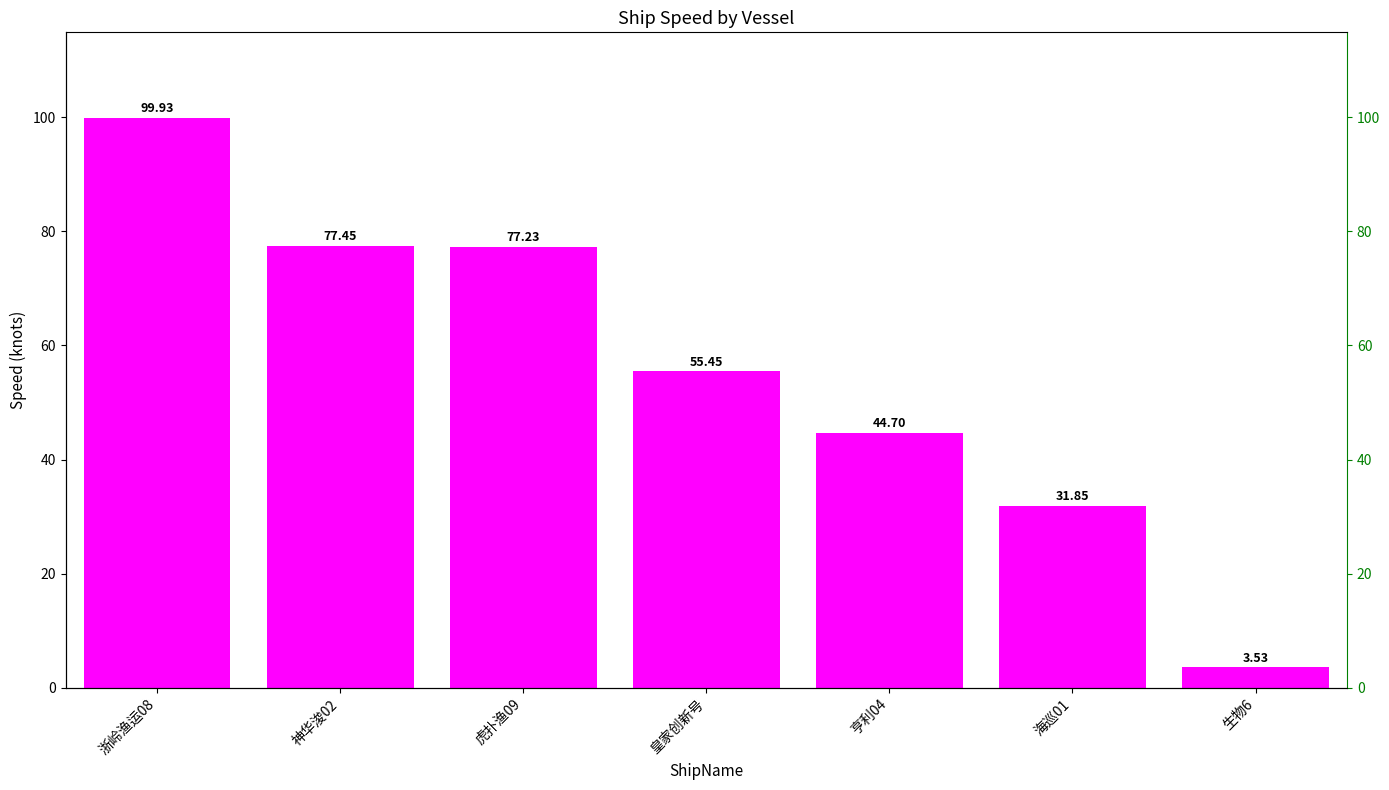

What is the label of the 3rd bar from the right?

亨利04